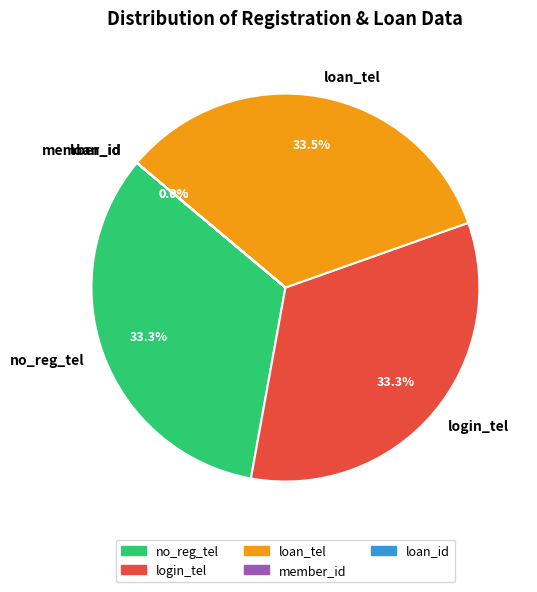

Does any single category account for the majority?

No